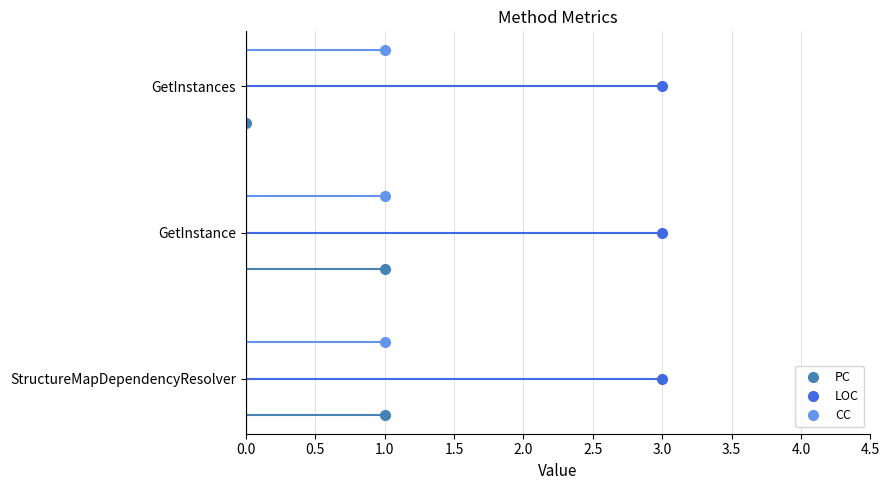

Does the chart have visible grid lines?

Yes